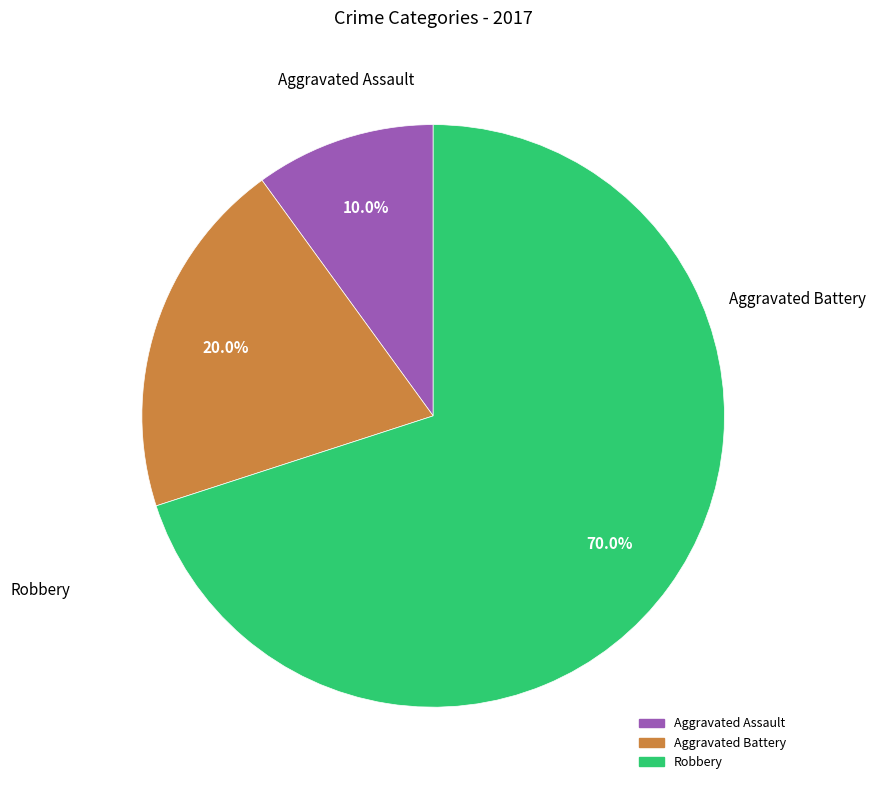

Does Aggravated Battery account for over 50% of the chart?

No